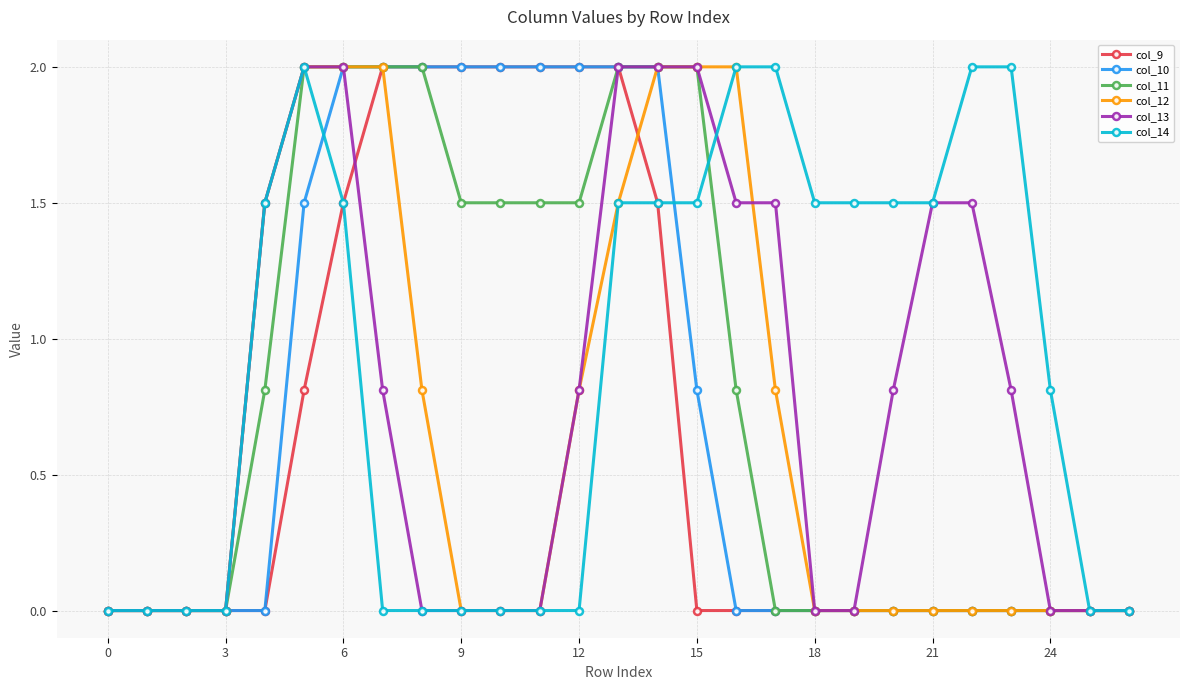

Which series has the largest total across all categories?

col_14